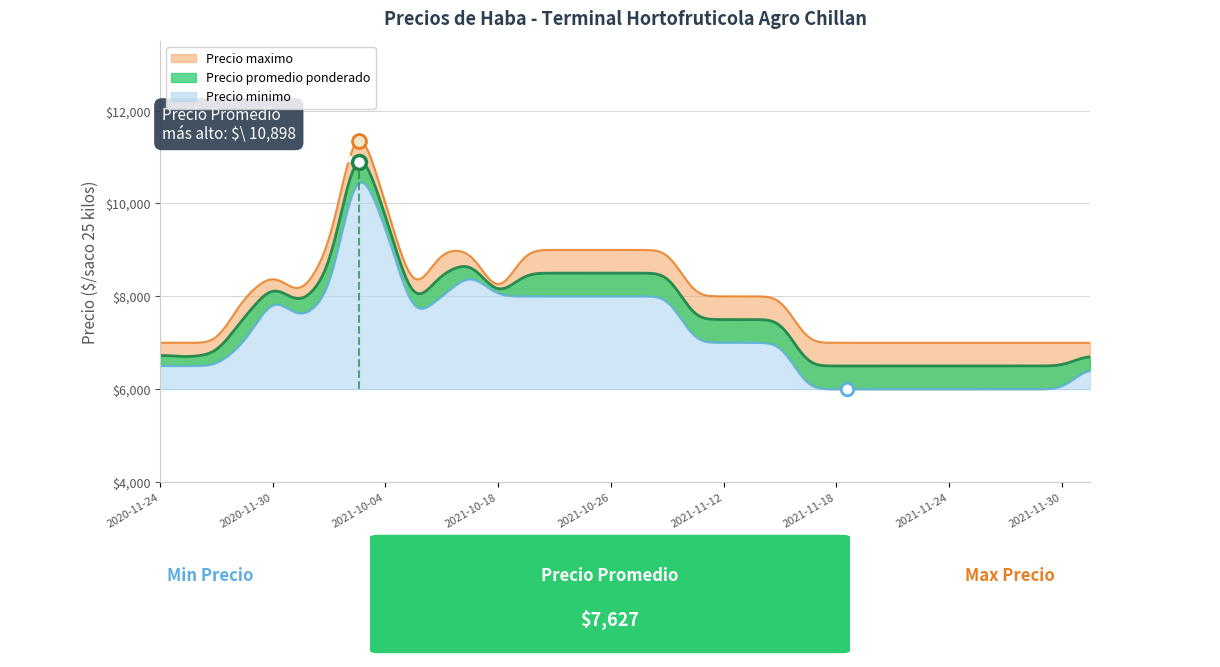

Rank the categories by Precio minimo value from lowest to highest.

2021-11-17, 2021-11-18, 2021-11-19, 2021-11-22, 2021-11-23, 2021-11-24, 2021-11-25, 2021-11-26, 2021-11-29, 2021-11-30, 2020-11-24, 2020-11-25, 2020-11-26, 2021-12-03, 2020-11-27, 2021-11-11, 2021-11-12, 2021-11-15, 2021-11-16, 2020-12-01, 2021-10-07, 2020-11-30, 2020-12-02, 2021-10-13, 2021-10-18, 2021-10-19, 2021-10-20, 2021-10-22, 2021-10-26, 2021-11-04, 2021-11-09, 2021-10-15, 2021-10-04, 2021-09-27